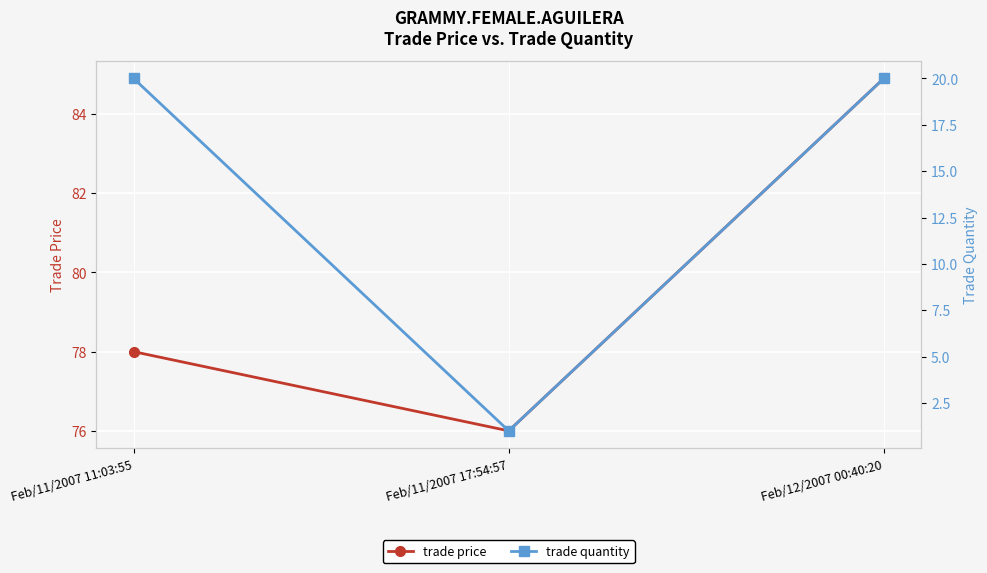

What are all the series names shown in the legend?

trade price, trade quantity